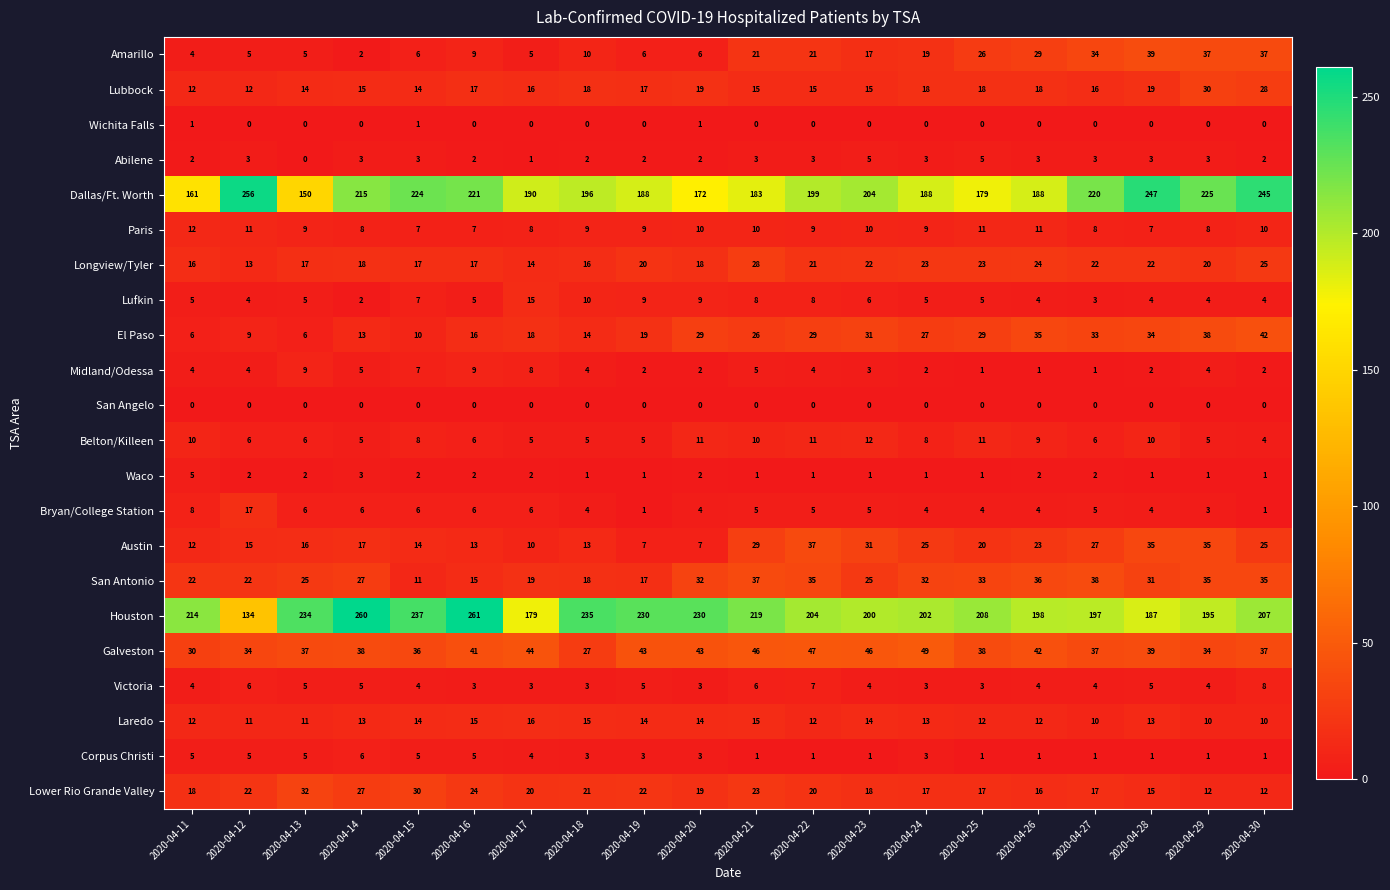

What is the maximum value for Laredo?

16